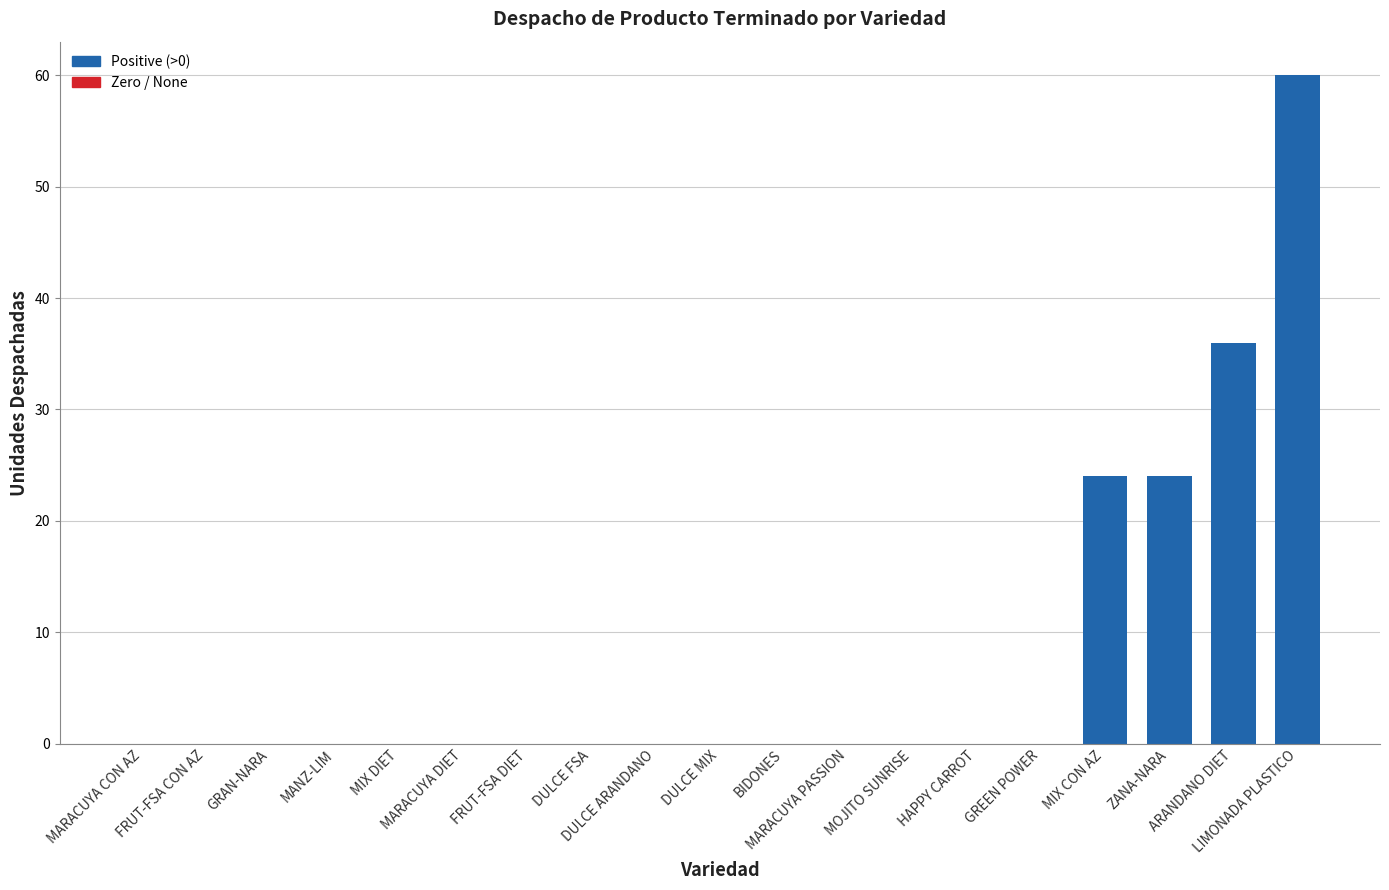

Reading left to right, list all the values displayed in this chart.

MARACUYA CON AZ=0	FRUT-FSA CON AZ=0	GRAN-NARA=0	MANZ-LIM=0	MIX DIET=0	MARACUYA DIET=0	FRUT-FSA DIET=0	DULCE FSA=0	DULCE ARANDANO=0	DULCE MIX=0	BIDONES=0	MARACUYA PASSION=0	MOJITO SUNRISE=0	HAPPY CARROT=0	GREEN POWER=0	MIX CON AZ=24	ZANA-NARA=24	ARANDANO DIET=36	LIMONADA PLASTICO=60